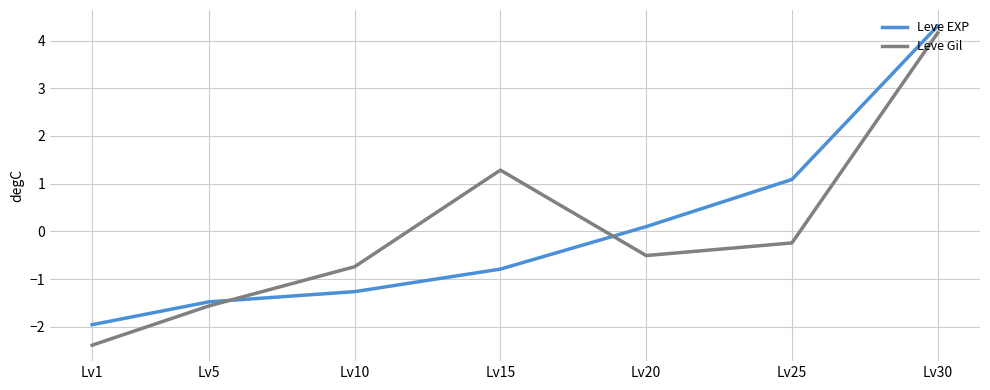

How many values in Leve EXP are above zero?

3